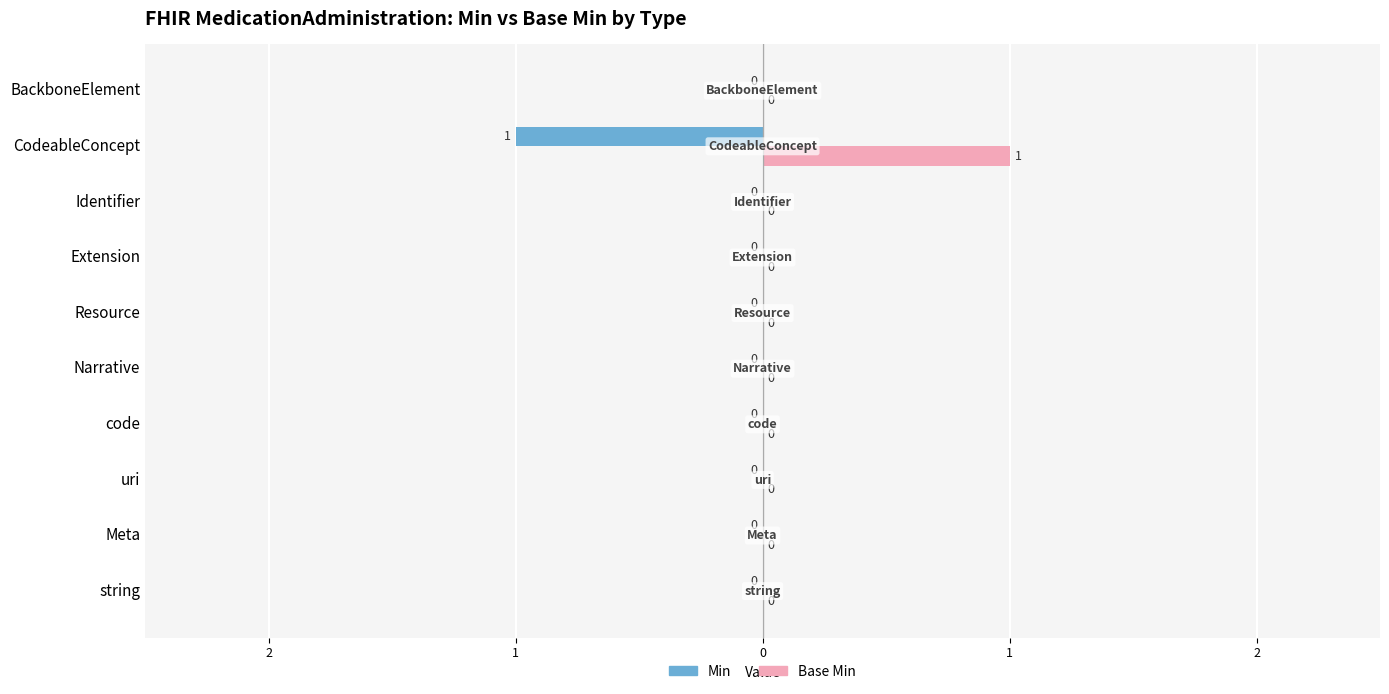

What are all the series names shown in the legend?

Min, Base Min